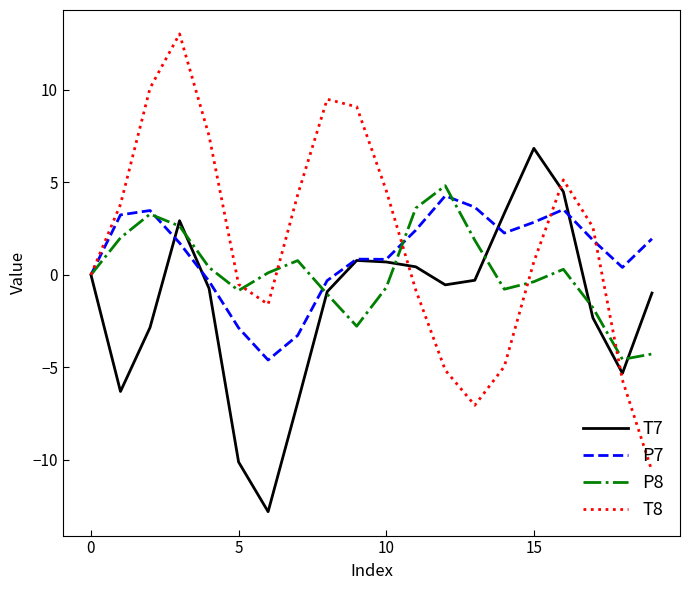

What is the maximum value shown in the chart?

13.0